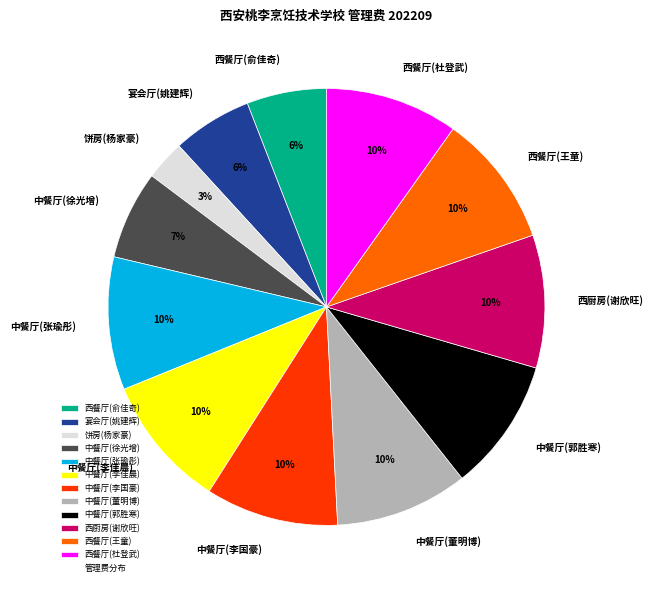

Is there a majority slice in this chart?

No